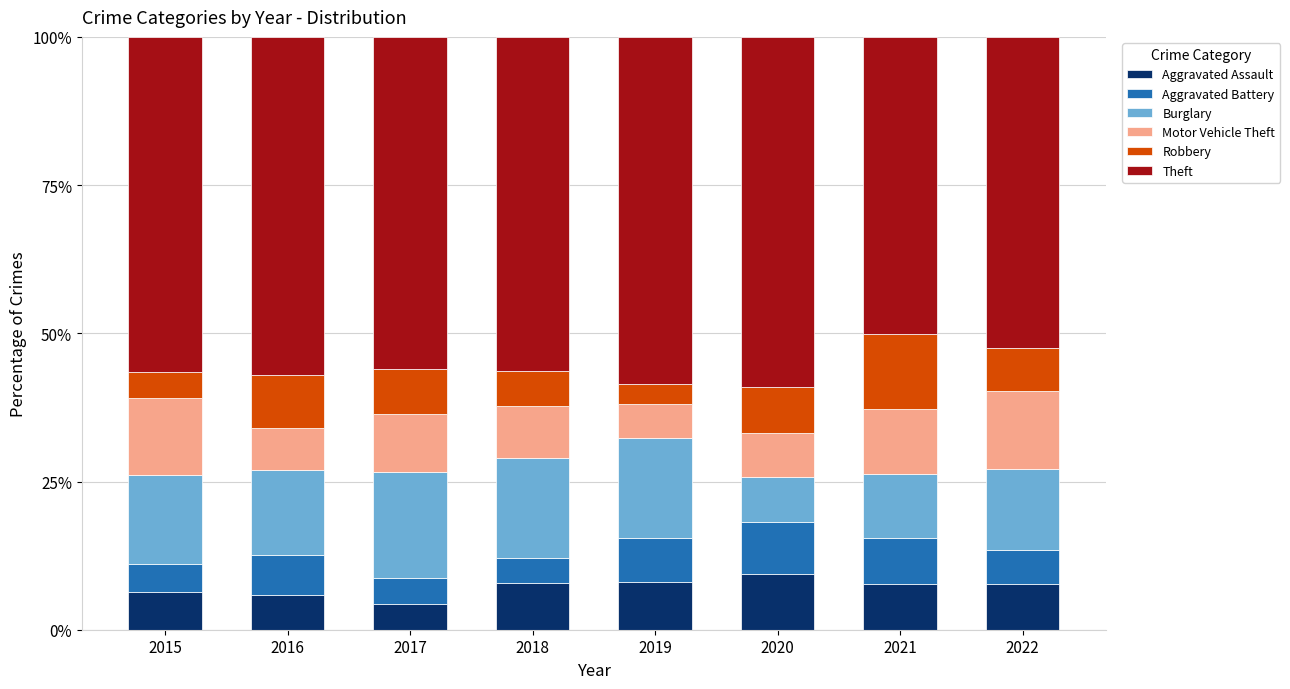

What are all the series names shown in the legend?

Aggravated Assault, Aggravated Battery, Burglary, Motor Vehicle Theft, Robbery, Theft